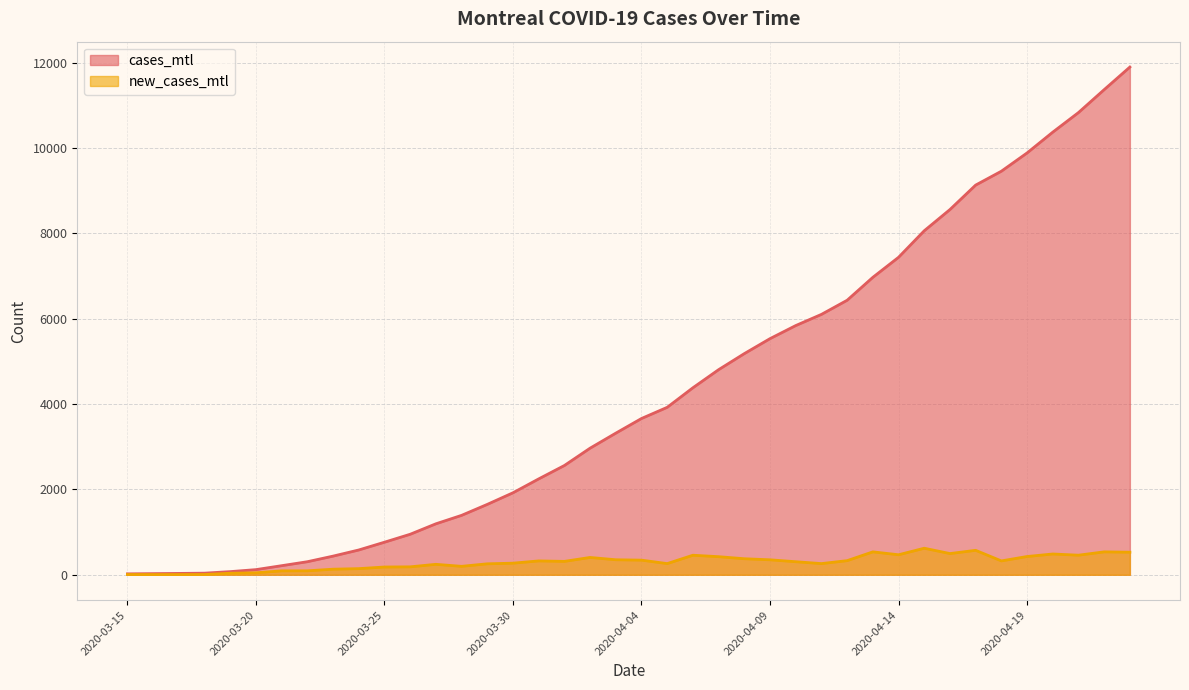

Rank the series by their maximum value, from highest to lowest.

cases_mtl, new_cases_mtl